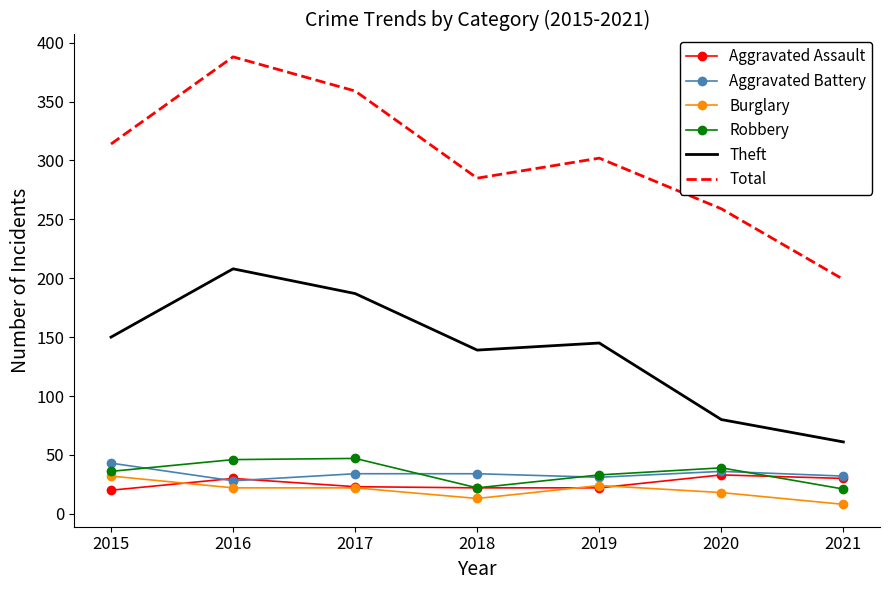

What is the maximum value for Burglary?

32